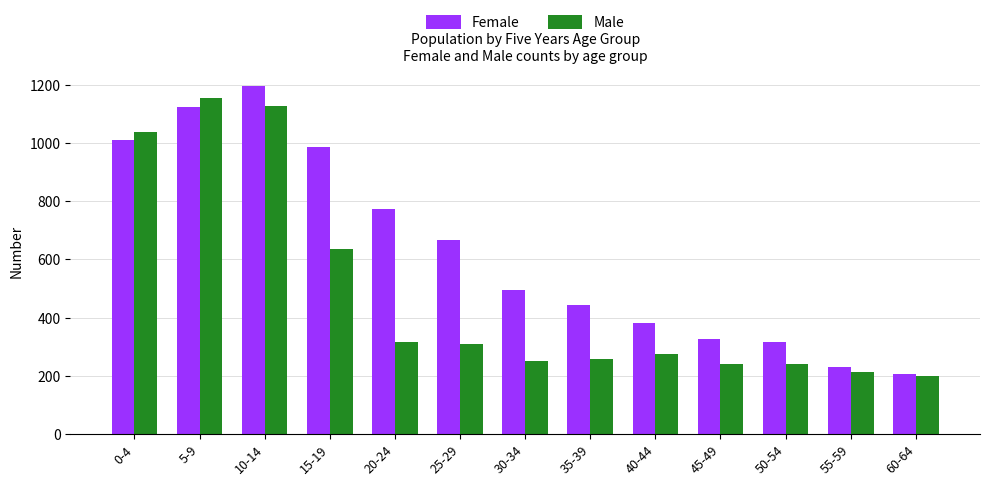

Does the chart contain any negative values?

No